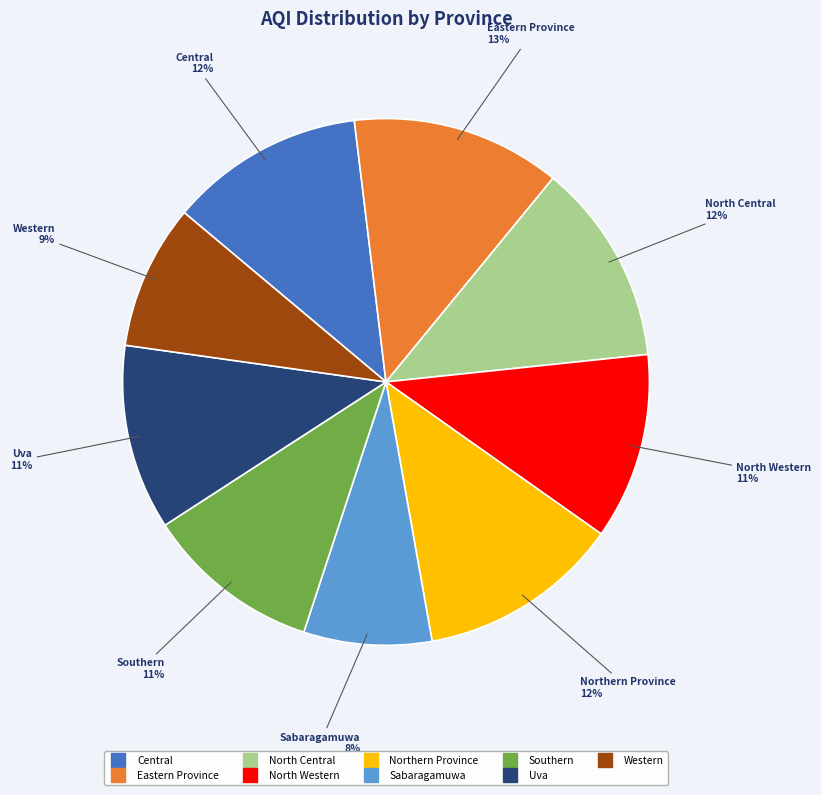

Is it true that Eastern Province is 13% of the pie?

True